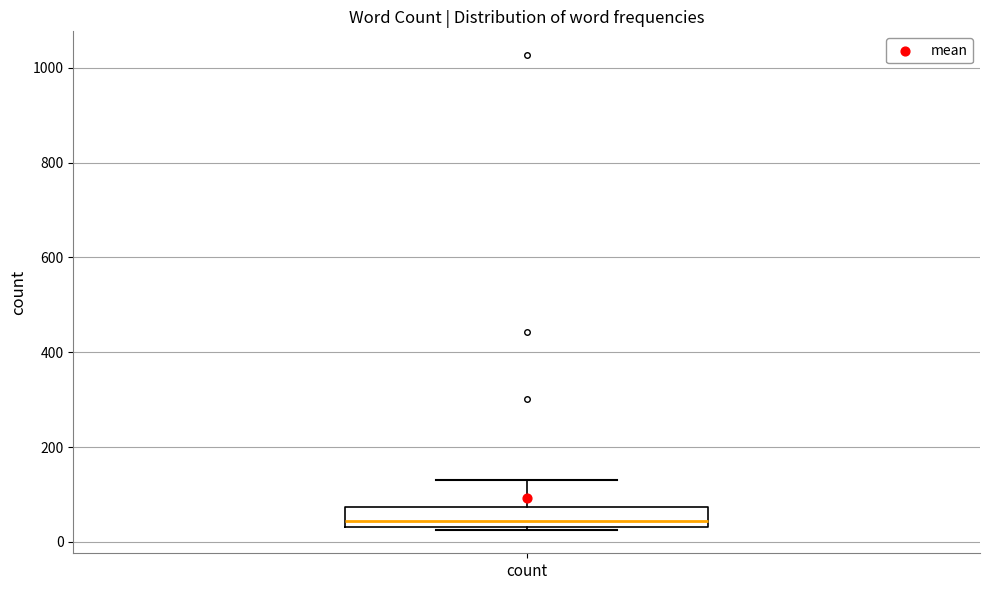

Read this box plot against the y-axis: the position of the median line, the range covered by the box, and the ends of both whiskers. The values are not printed on the chart, so give them approximately, as read against the axis.

median 40 (just above the box's lower edge), box 40 to 80, whiskers 20 to 140